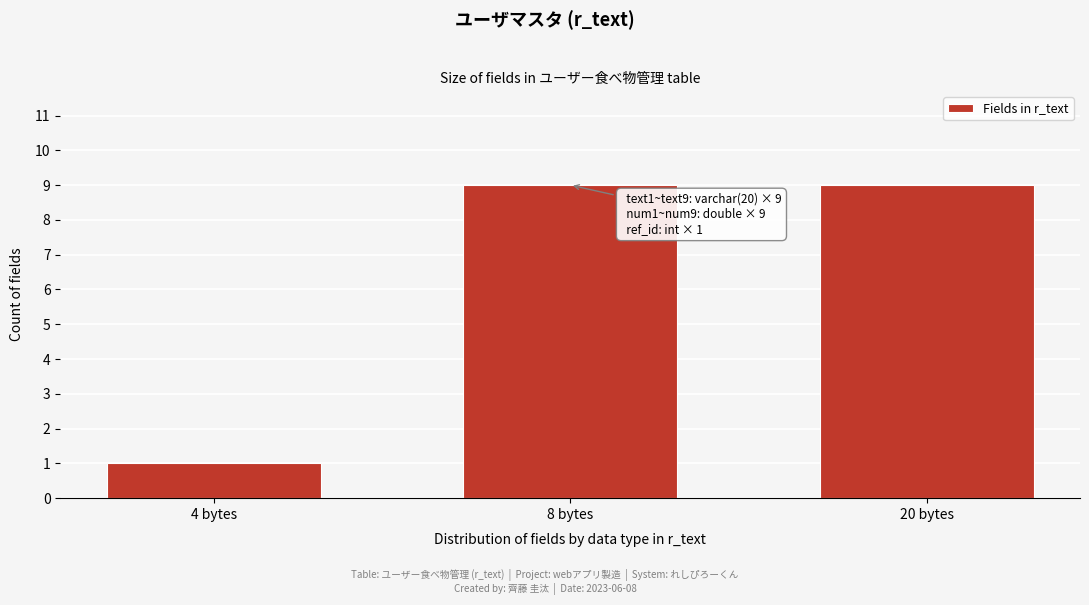

Reading left to right, what are all the values shown in this chart?

1	9	9